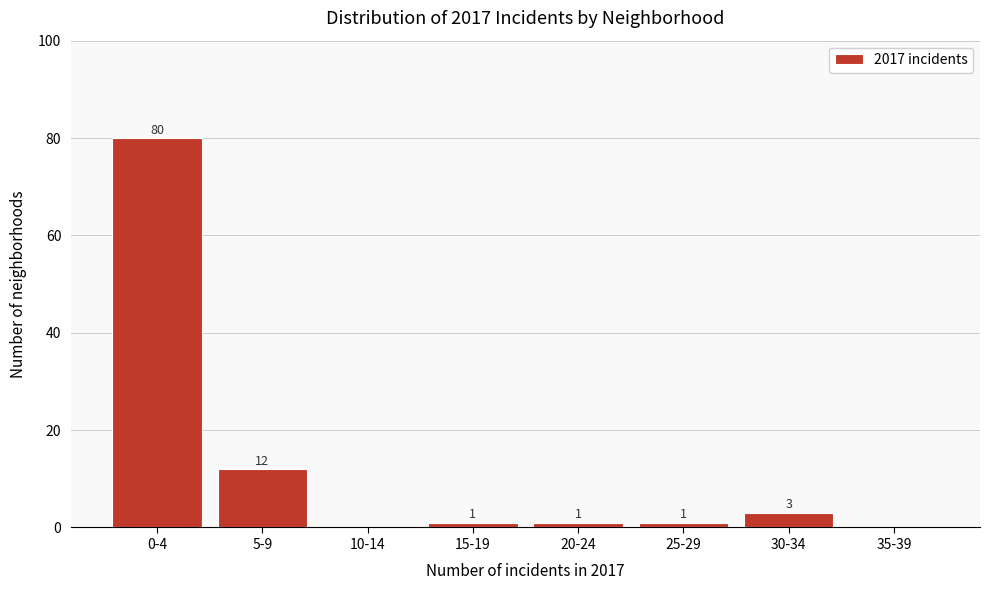

Reading left to right, transcribe all the data shown in this chart.

0-4=80	5-9=12	10-14=0	15-19=1	20-24=1	25-29=1	30-34=3	35-39=0